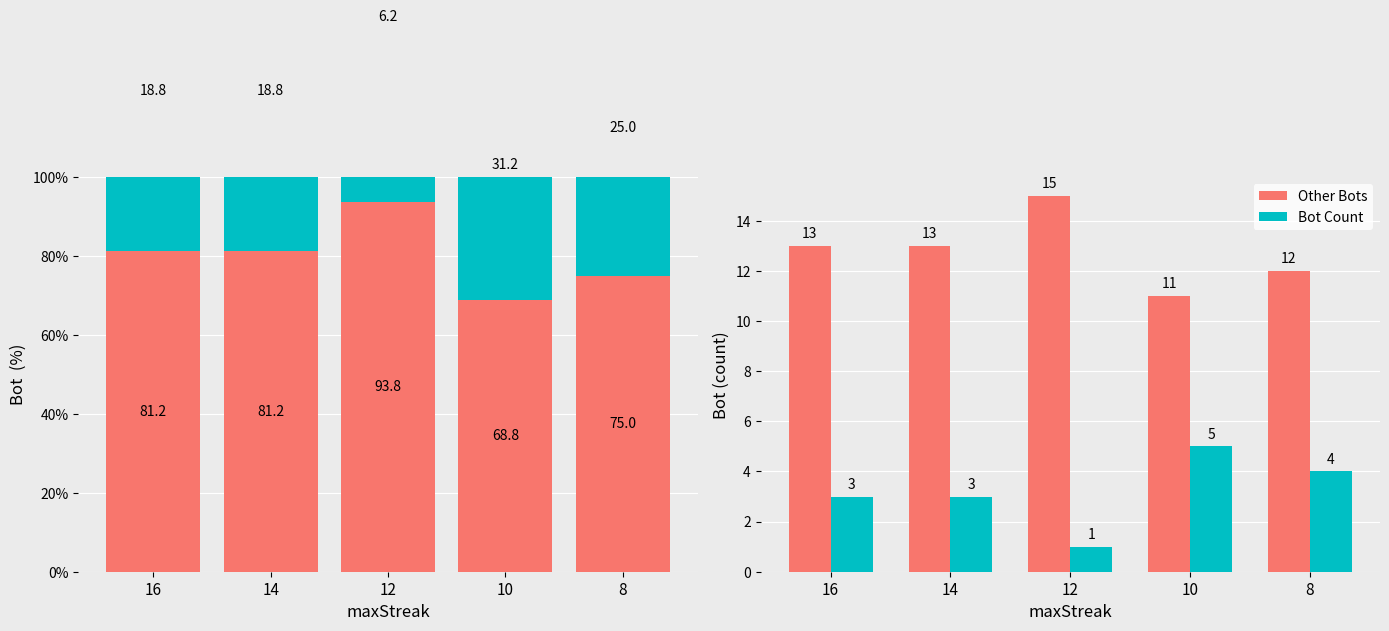

Reading right to left, extract all data points from this chart.

Other Bots: 12	11	15	13	13
Bot Count: 4	5	1	3	3